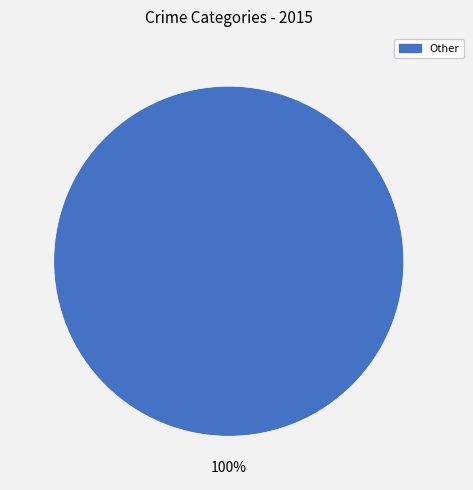

Is there a majority slice in this chart?

Yes